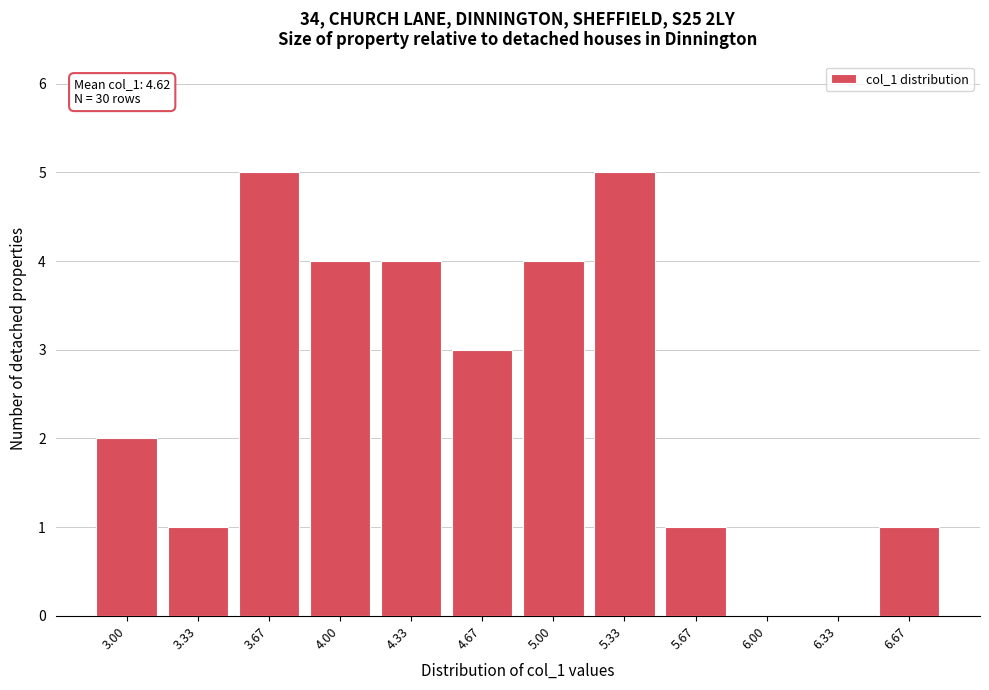

Reading right to left, extract all data points from this chart.

6.67=1	6.33=0	6.00=0	5.67=1	5.33=5	5.00=4	4.67=3	4.33=4	4.00=4	3.67=5	3.33=1	3.00=2